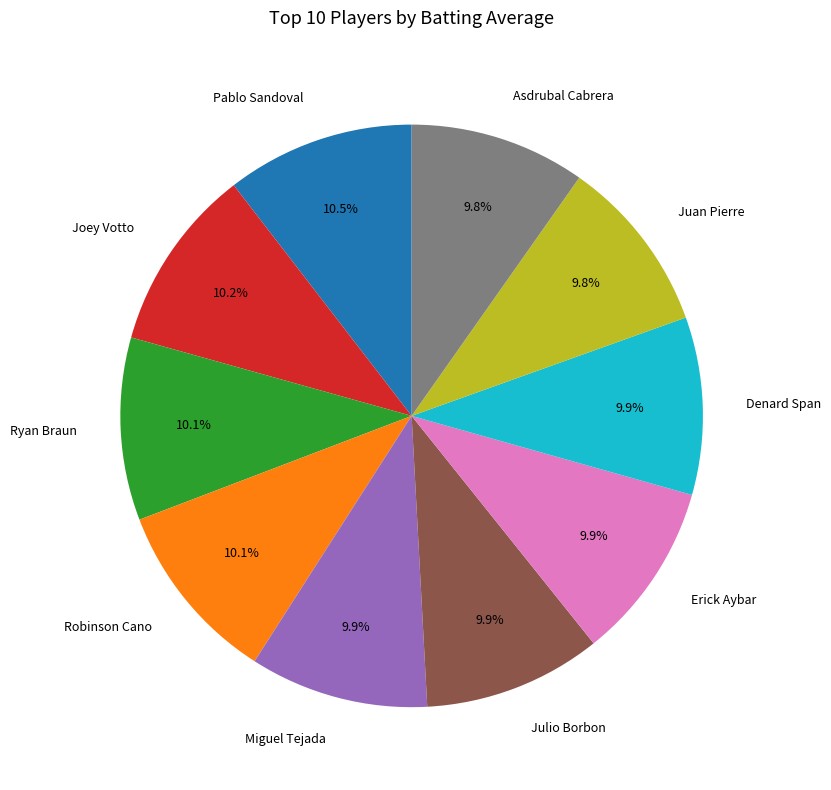

How much of the chart is everything except Denard Span?

90.1%